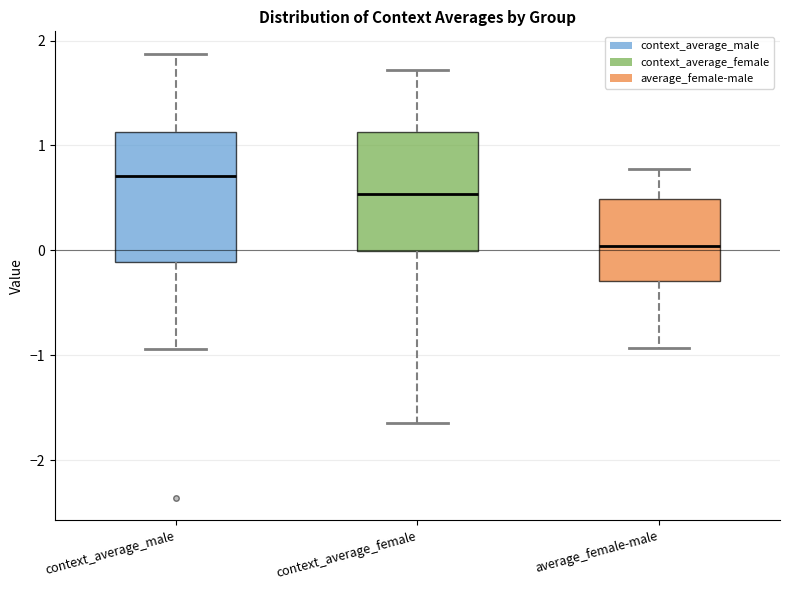

Which box is the tallest, from its lower edge to its upper edge?

context_average_male